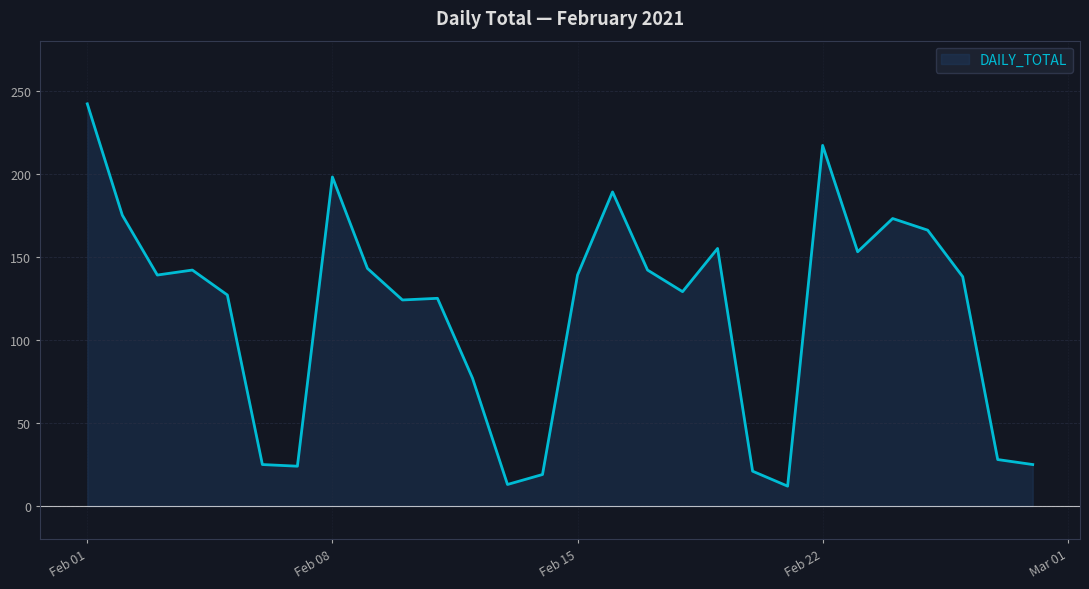

At which label is the value closest to 127?

2021-02-05